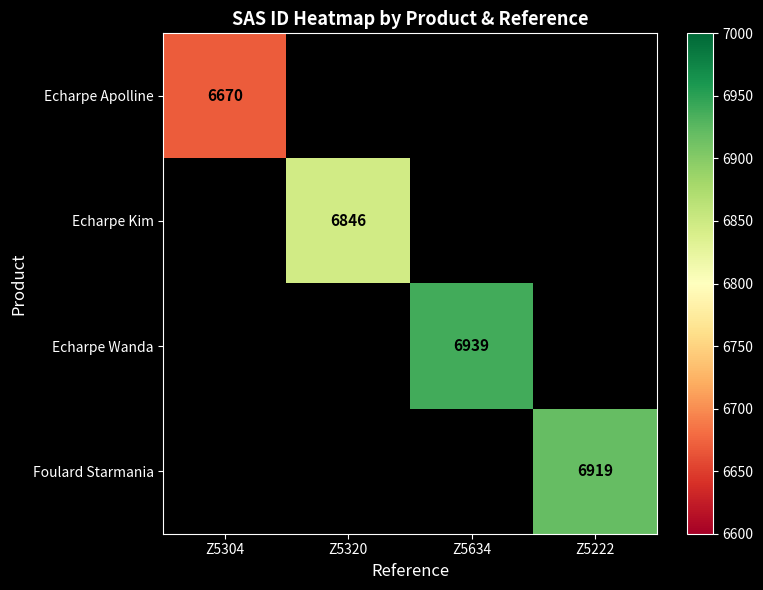

What value does the Foulard Starmania series have at Z5222?

6919.0